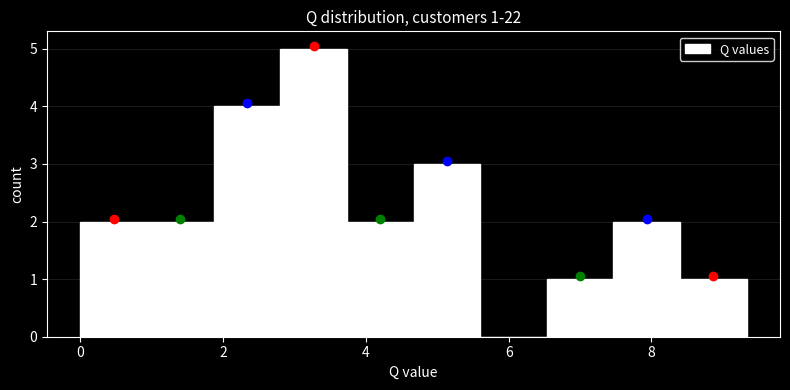

Which range on the x-axis has the tallest bar?

2.8 to 3.8